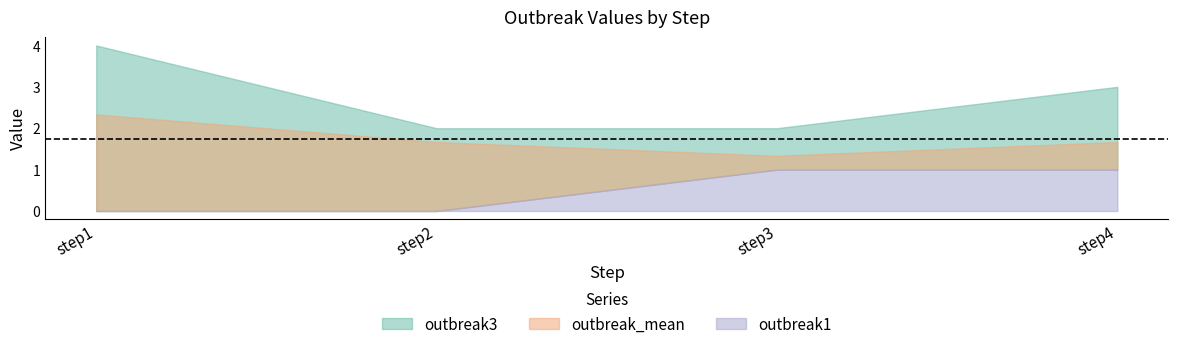

True or false: outbreak1 and outbreak2 intersect in this chart.

False